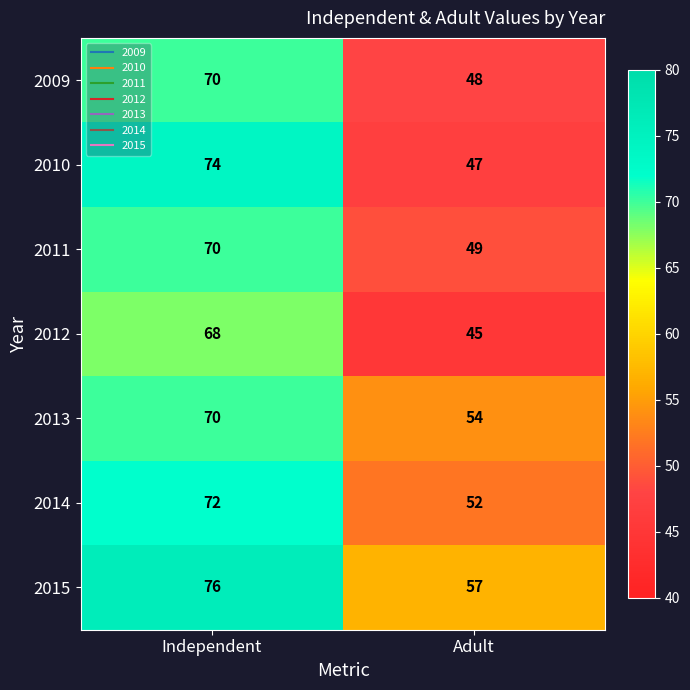

Is it true that 2010 equals 74 at Independent?

True